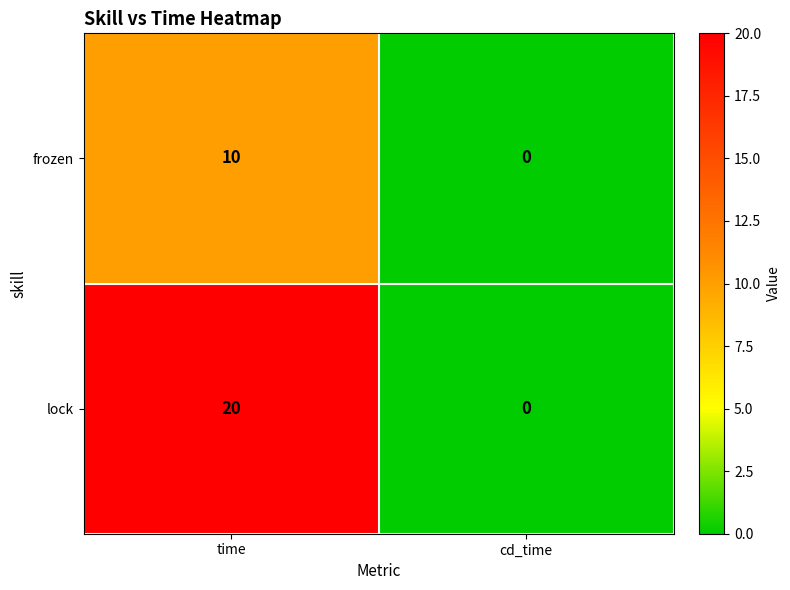

Reading left to right, what are all the values shown in this chart?

frozen: 10	0
lock: 20	0